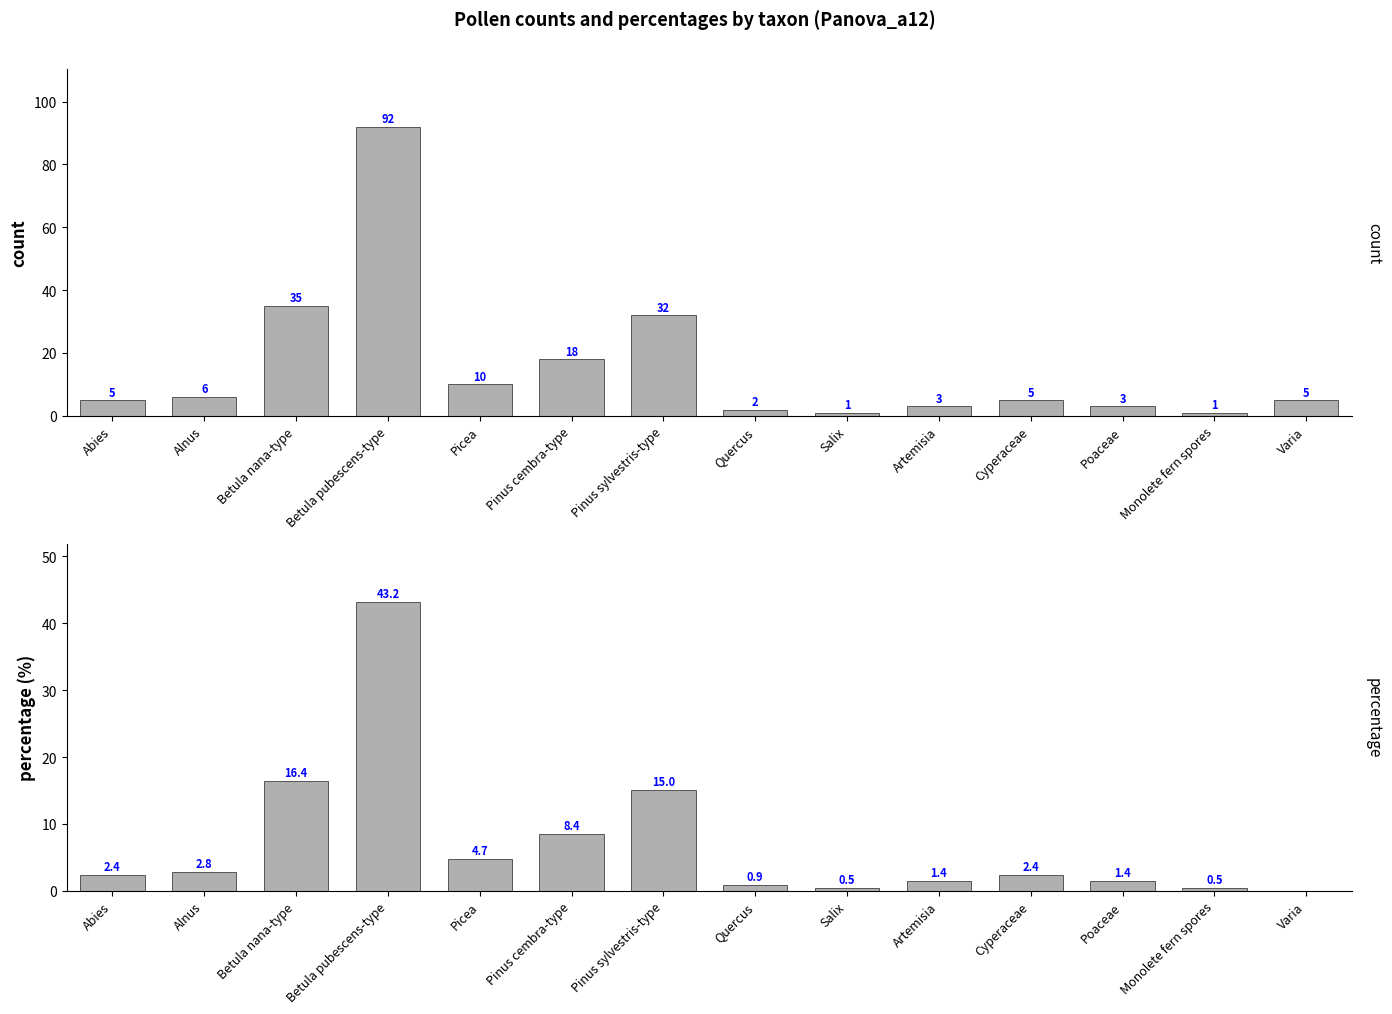

At how many categories does at least one series exceed 33?

2